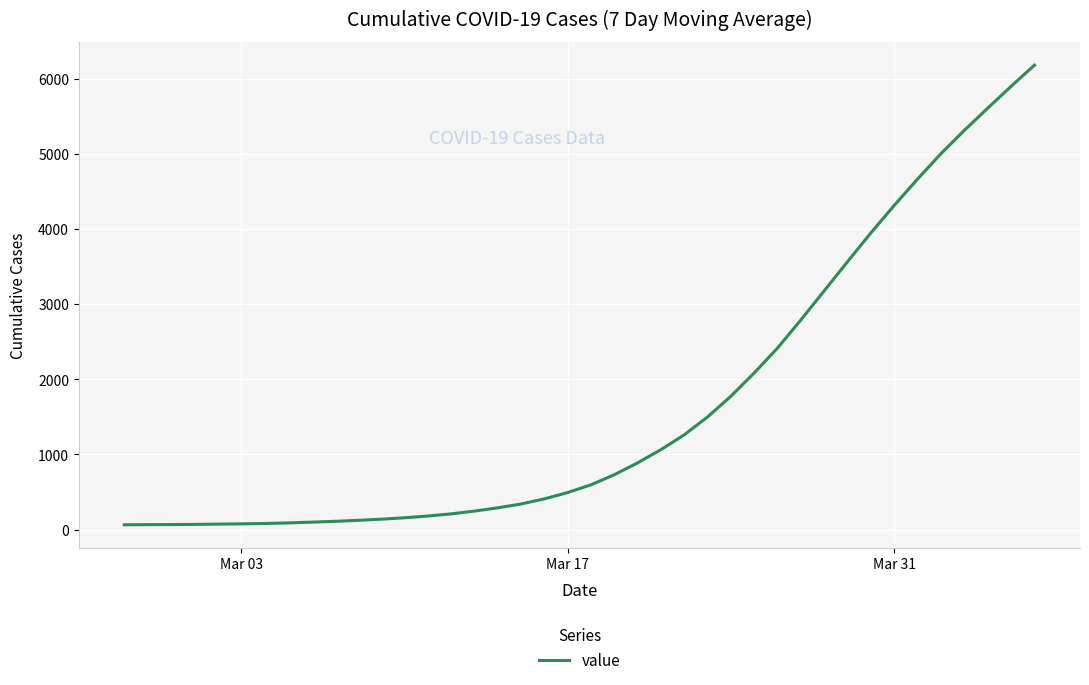

How many lines are shown in the chart?

1